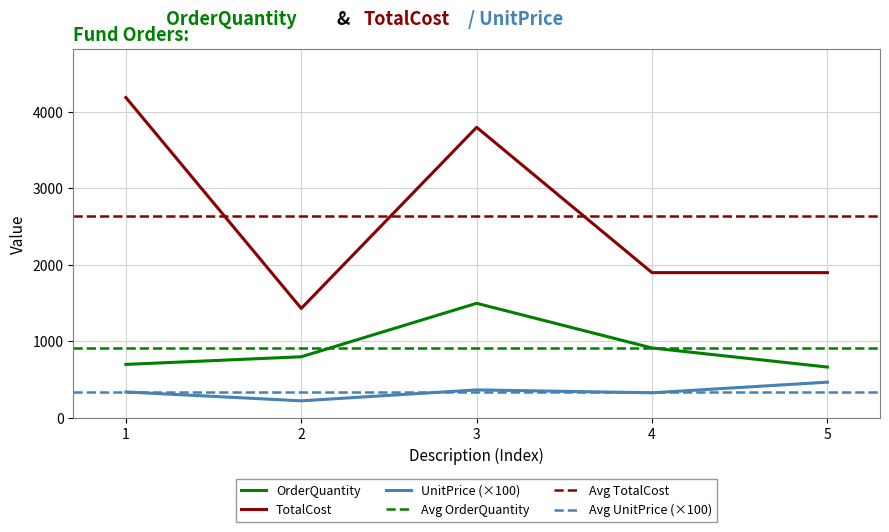

Does the chart display data point markers on the line(s)?

No